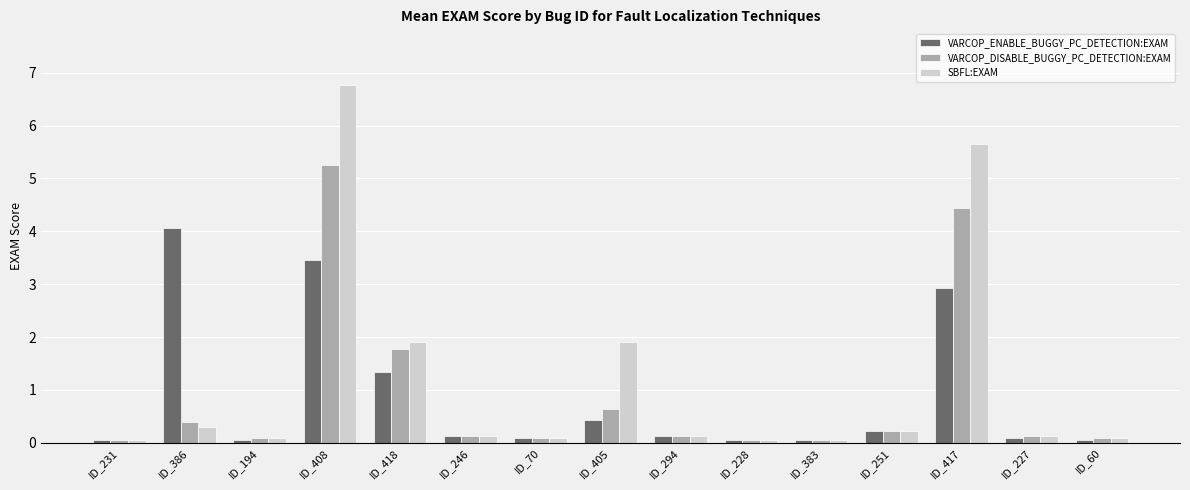

Rank the series by their maximum value, from highest to lowest.

SBFL:EXAM, VARCOP_DISABLE_BUGGY_PC_DETECTION:EXAM, VARCOP_ENABLE_BUGGY_PC_DETECTION:EXAM